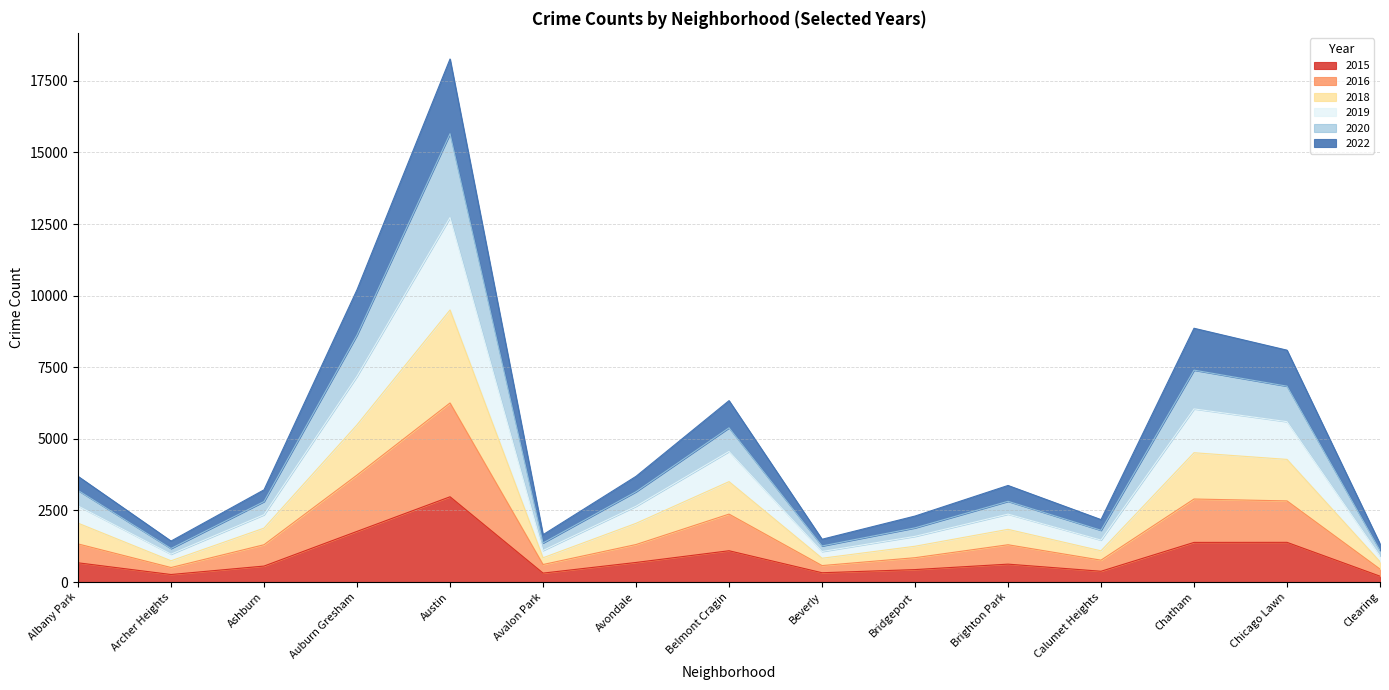

How many lines are shown in the chart?

6